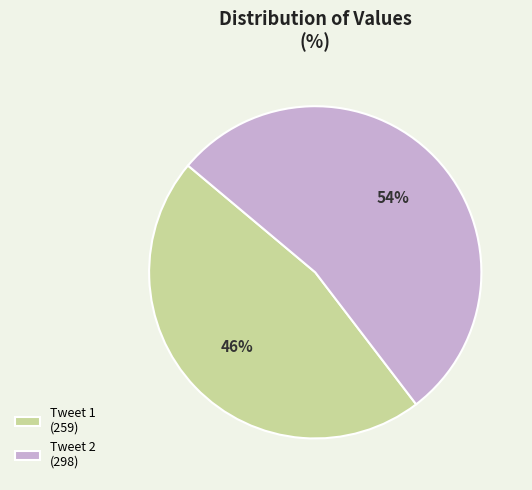

Count the number of slices in the pie.

2